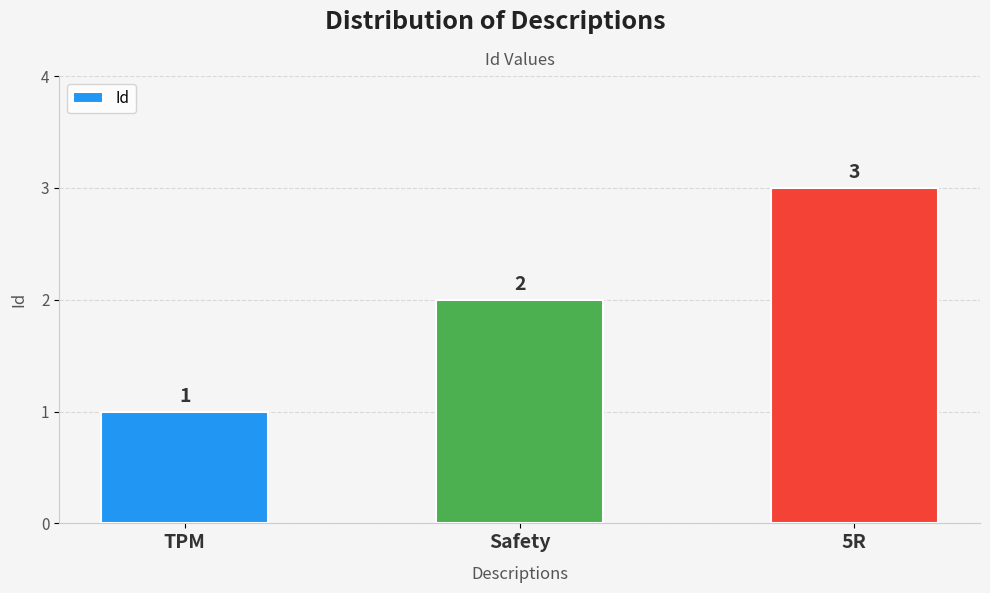

What is the greatest value displayed?

3